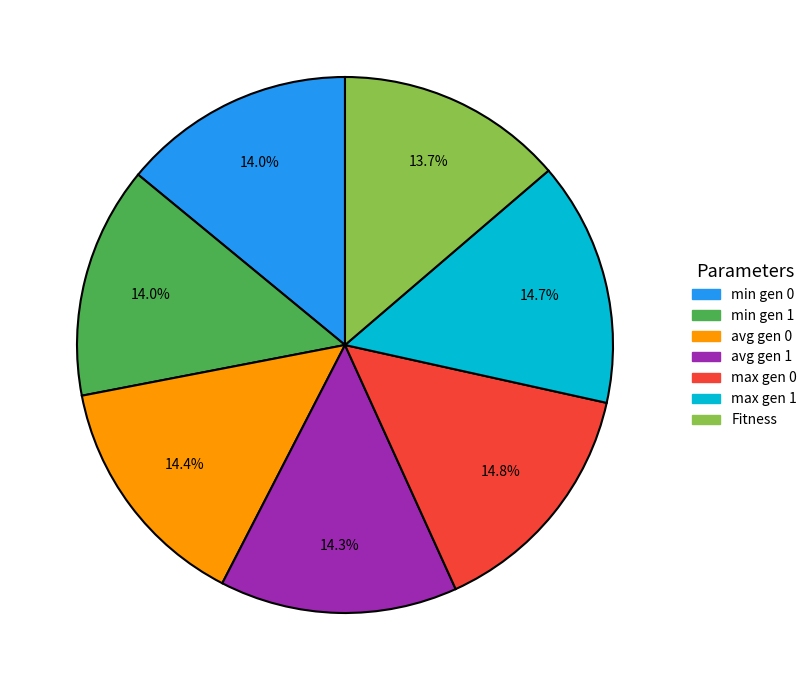

Is there a majority slice in this chart?

No